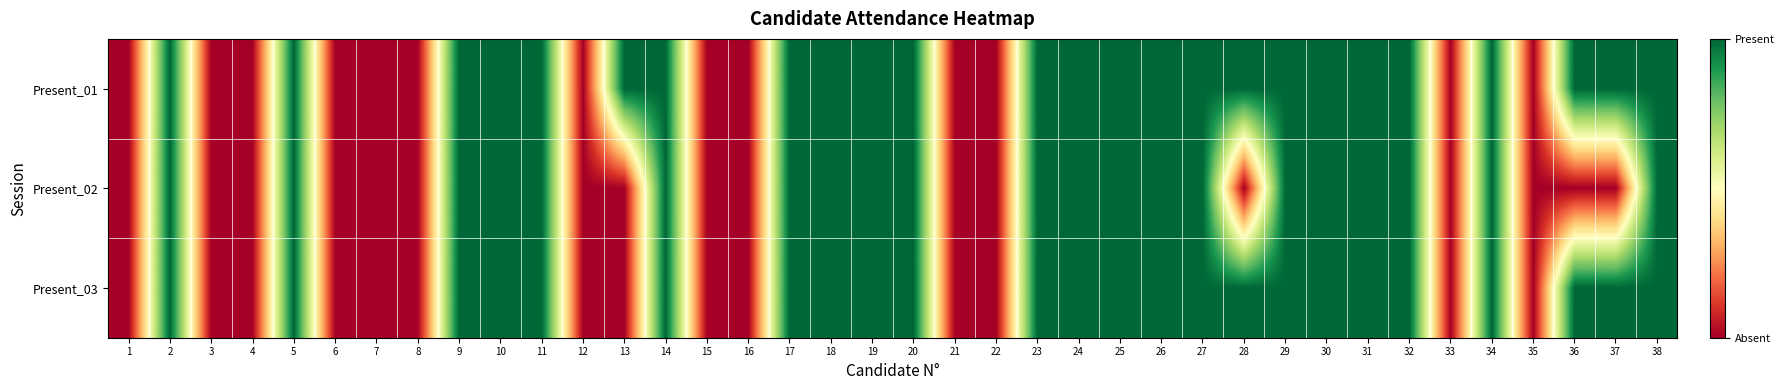

Which has a higher value, 20 or 18?

20